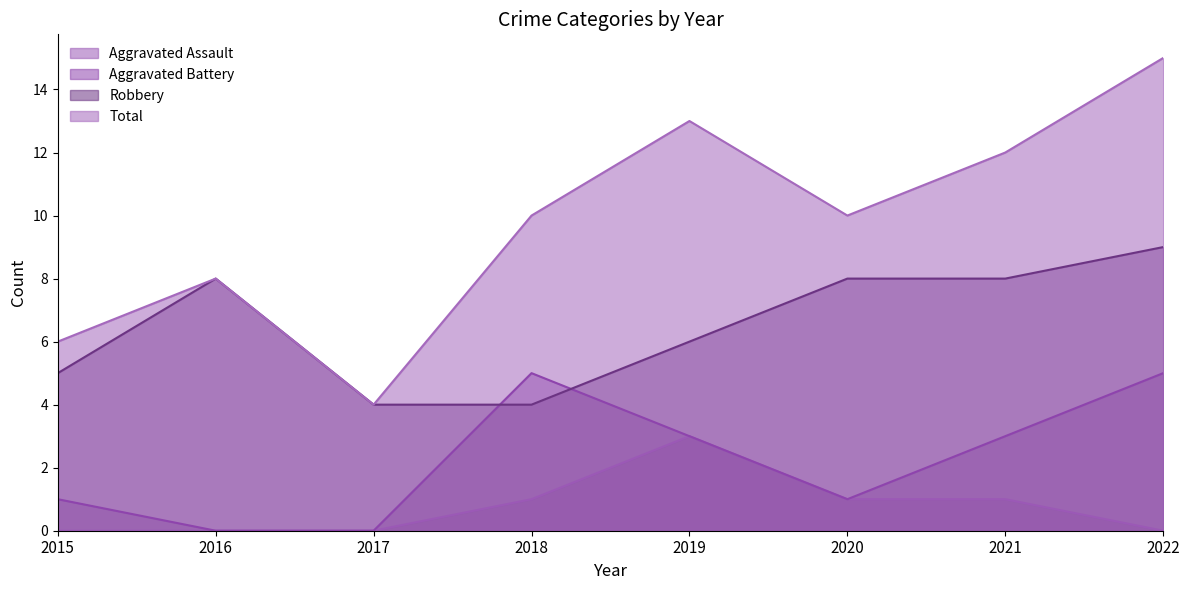

What is the highest value of the Aggravated Battery series?

5